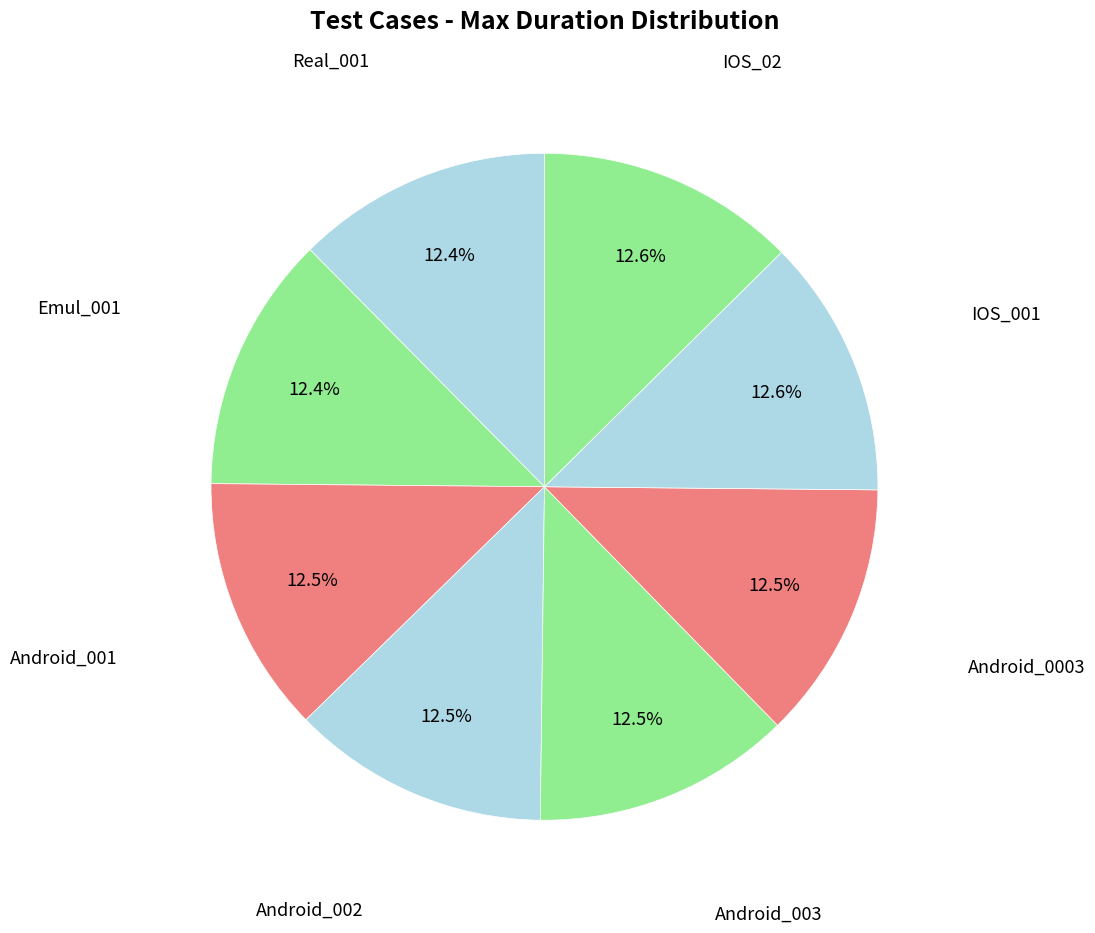

What is the ratio of the value at IOS_001 to the value at Android_001?

1.0